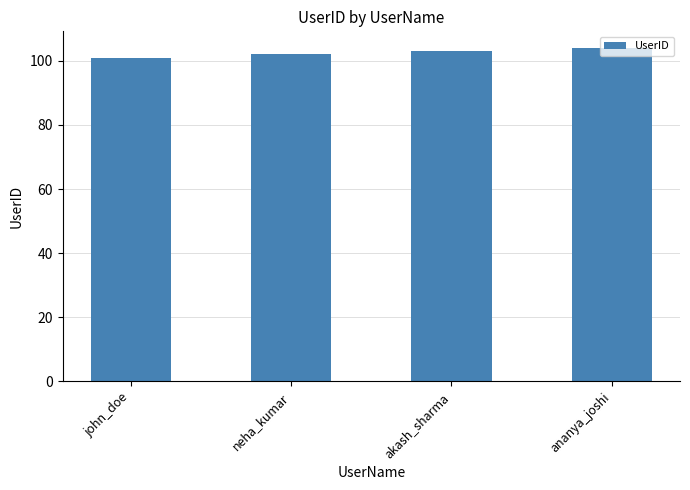

List the labels in order of value, largest first.

ananya_joshi, akash_sharma, neha_kumar, john_doe